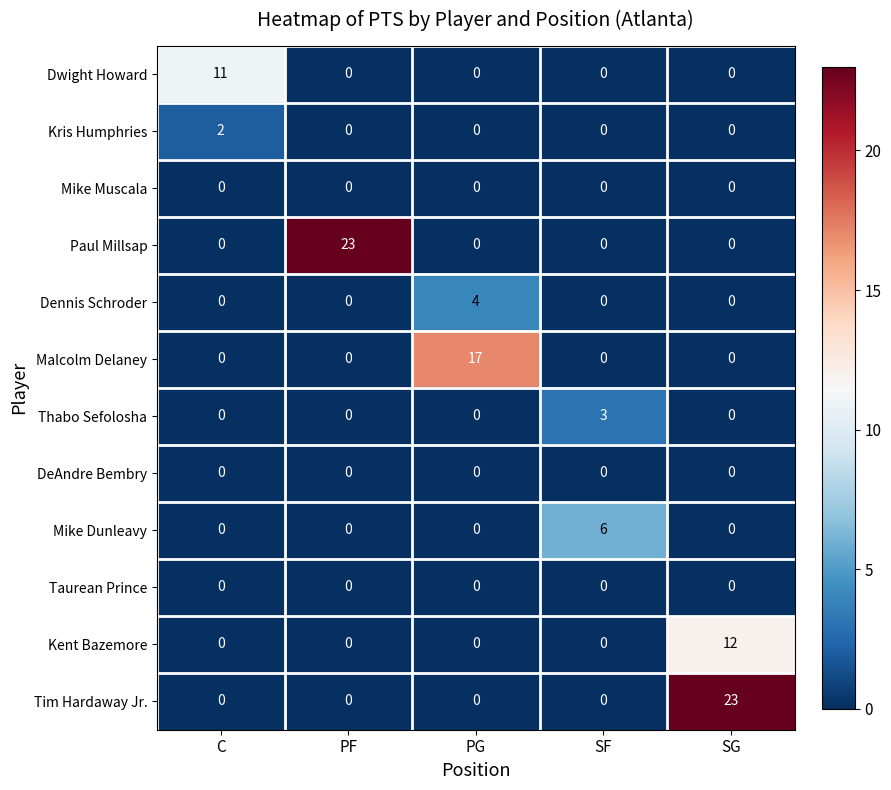

What is the sum of all Mike Dunleavy values?

6